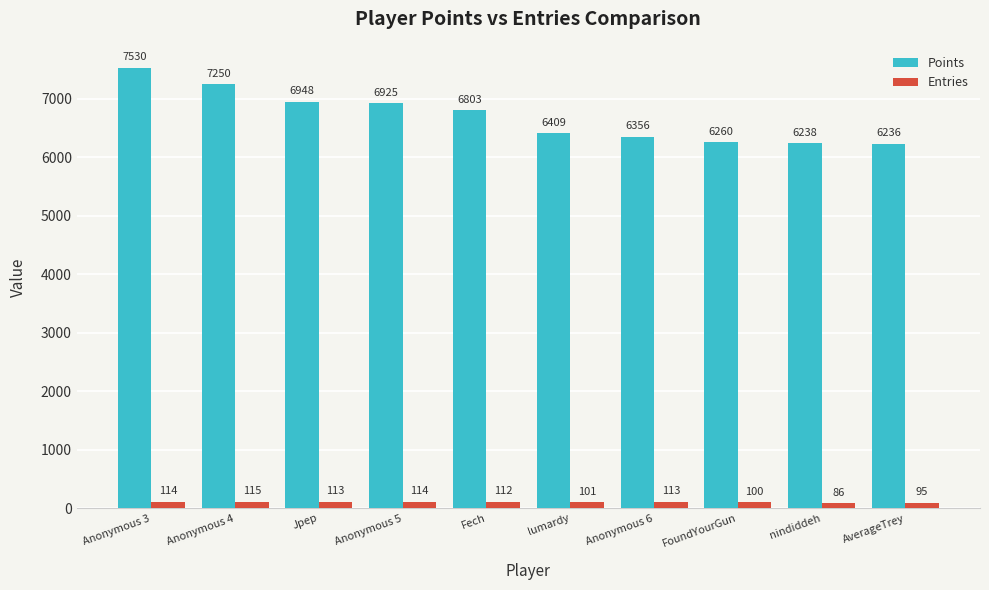

True or false: Points has a value of 6356 at Anonymous 6.

True